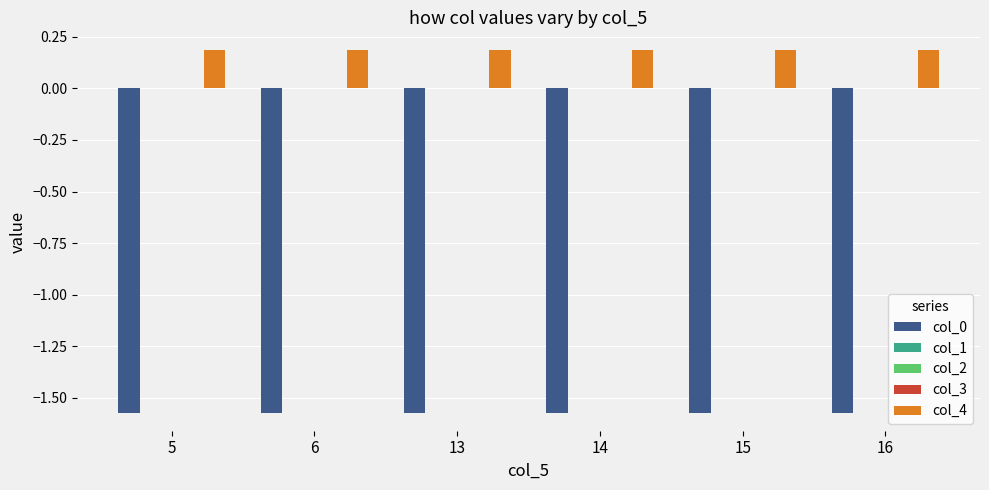

Is it true that col_0 equals -2.2 at 16?

False